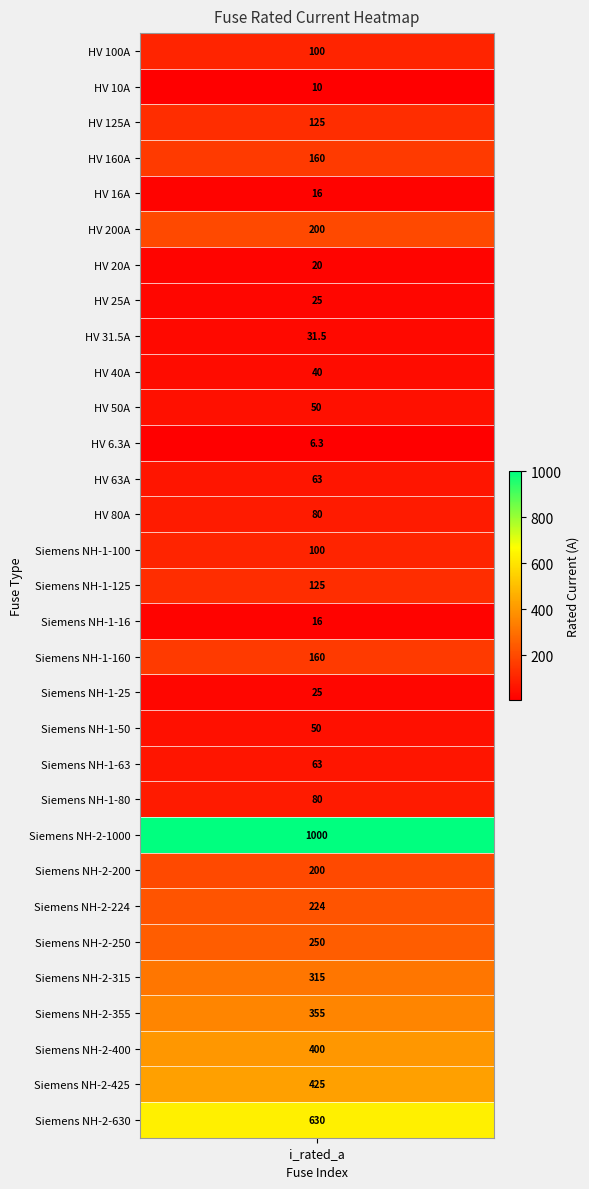

List the labels in order of value, largest first.

Siemens NH-2-1000, Siemens NH-2-630, Siemens NH-2-425, Siemens NH-2-400, Siemens NH-2-355, Siemens NH-2-315, Siemens NH-2-250, Siemens NH-2-224, HV 200A, Siemens NH-2-200, HV 160A, Siemens NH-1-160, HV 125A, Siemens NH-1-125, HV 100A, Siemens NH-1-100, HV 80A, Siemens NH-1-80, HV 63A, Siemens NH-1-63, HV 50A, Siemens NH-1-50, HV 40A, HV 31.5A, HV 25A, Siemens NH-1-25, HV 20A, HV 16A, Siemens NH-1-16, HV 10A, HV 6.3A